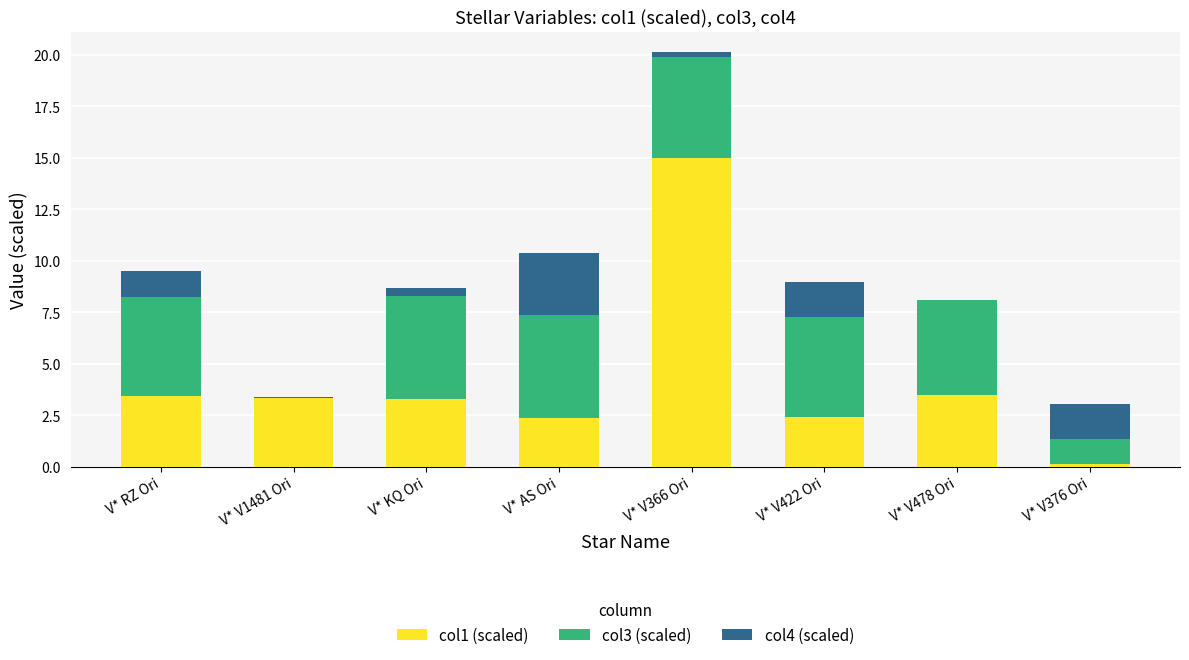

What is the highest value of the col1 (scaled) series?

15.0